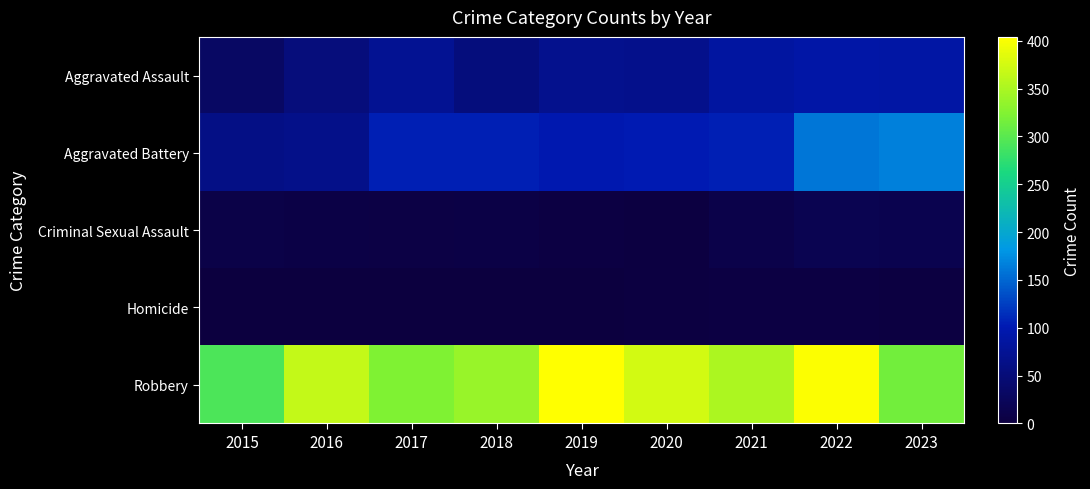

At which category is the sum across all series the highest?

2022